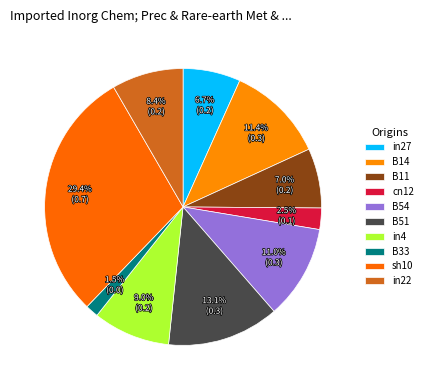

How many slices are in this pie chart?

10